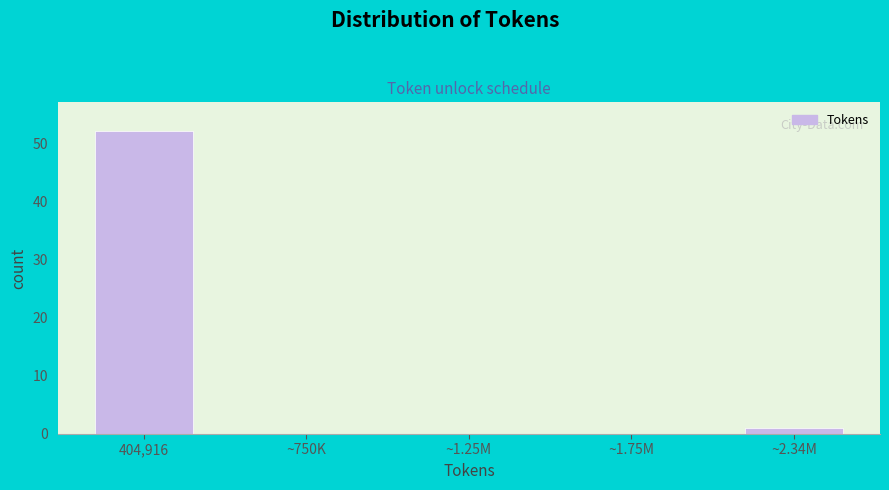

Reading right to left, extract all data points from this chart.

~2.34M=1	~1.75M=0	~1.25M=0	~750K=0	404,916=52